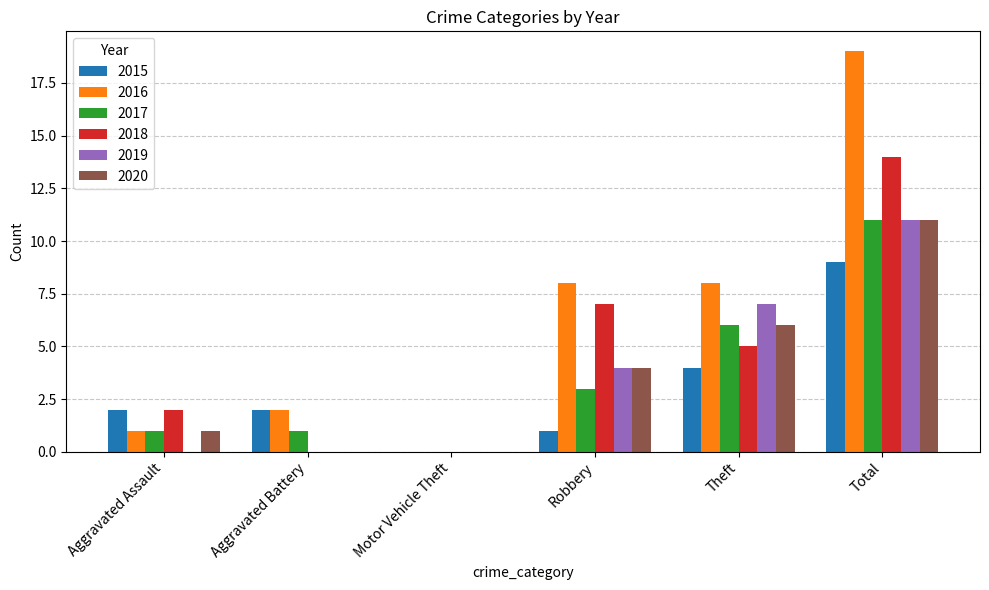

Which series has the largest total across all categories?

2016